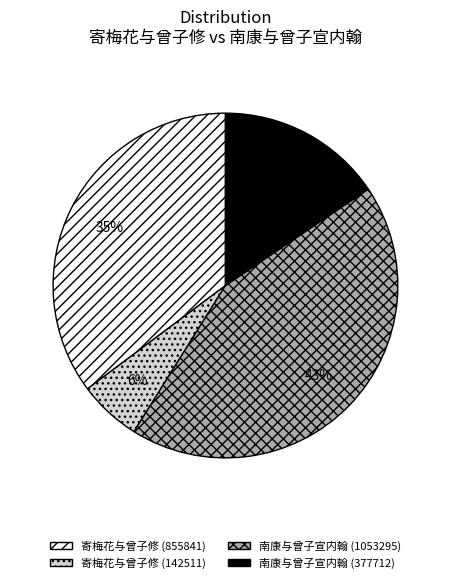

Is it true that 南康与曾子宣内翰 (1053295) is 56% of the pie?

False